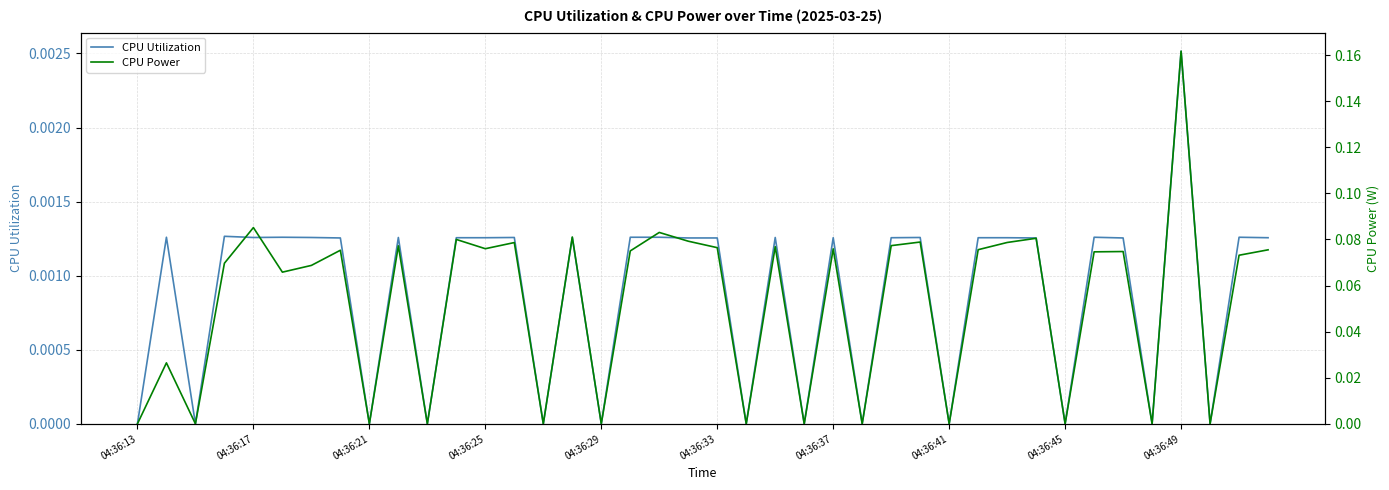

Reading left to right, transcribe all the data shown in this chart.

CPU Utilization: 0.0	0.0	0.0	0.0	0.0	0.0	0.0	0.0	0.0	0.0	0.0	0.0	0.0	0.0	0.0	0.0	0.0	0.0	0.0	0.0	0.0	0.0	0.0	0.0	0.0	0.0	0.0	0.0	0.0	0.0	0.0	0.0	0.0	0.0	0.0	0.0	0.0	0.0	0.0	0.0
CPU Power: 0.0	0.0	0.0	0.1	0.1	0.1	0.1	0.1	0.0	0.1	0.0	0.1	0.1	0.1	0.0	0.1	0.0	0.1	0.1	0.1	0.1	0.0	0.1	0.0	0.1	0.0	0.1	0.1	0.0	0.1	0.1	0.1	0.0	0.1	0.1	0.0	0.2	0.0	0.1	0.1